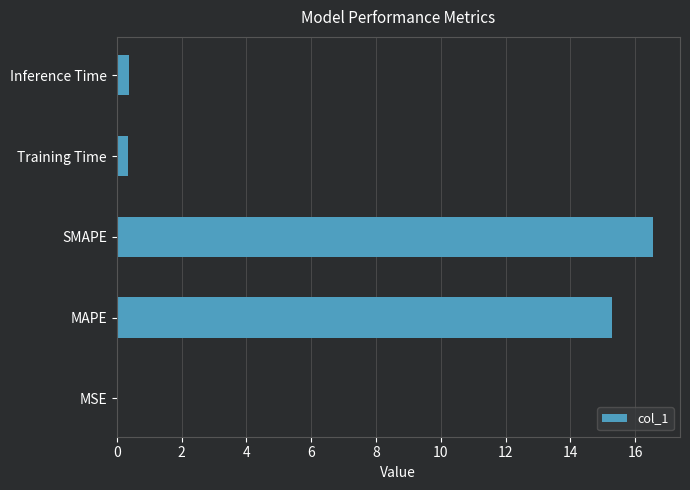

Which has a higher value, Training Time or MAPE?

MAPE